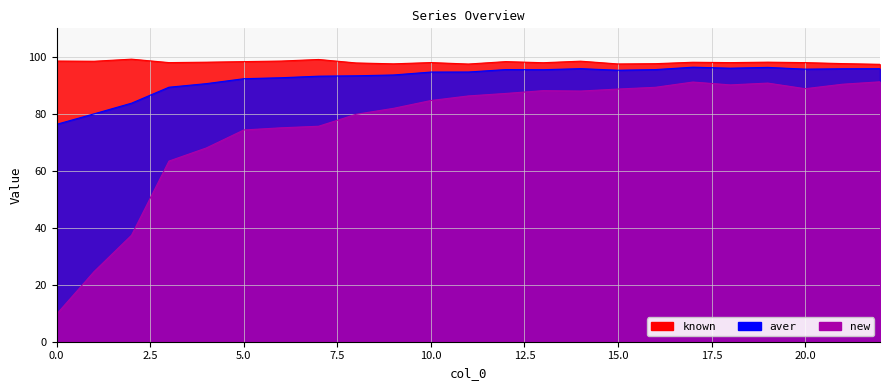

What is the difference between the maximum and minimum values in the aver series?

20.0